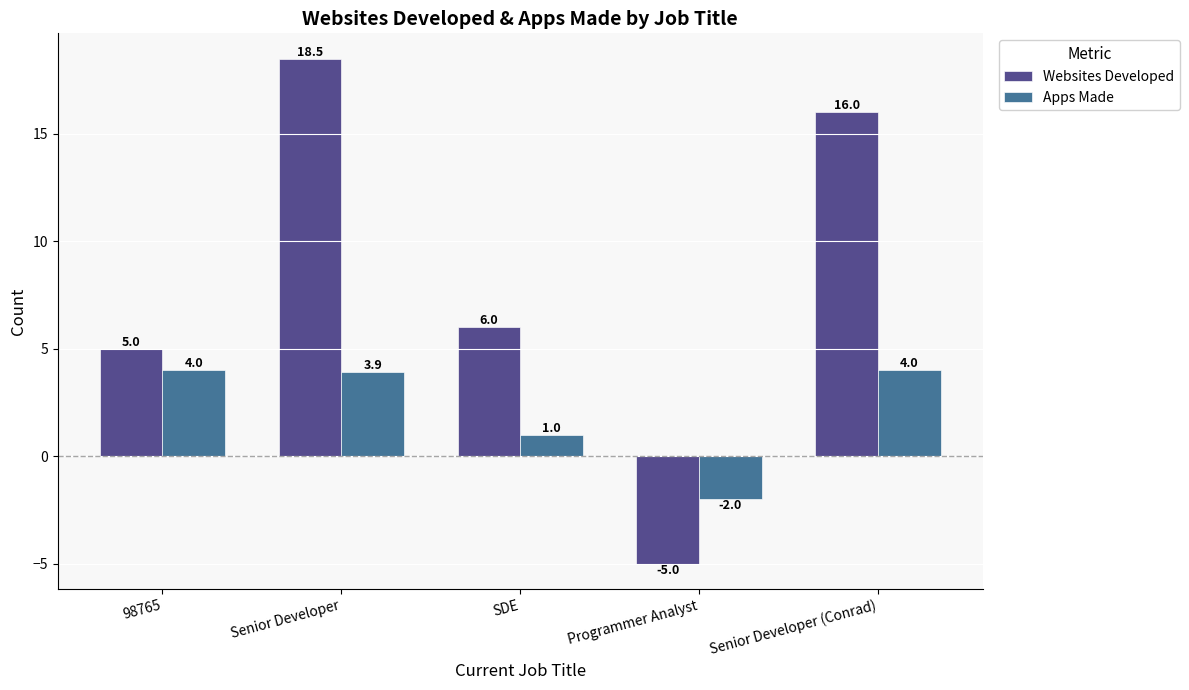

How many data points in Apps Made are above 3?

3